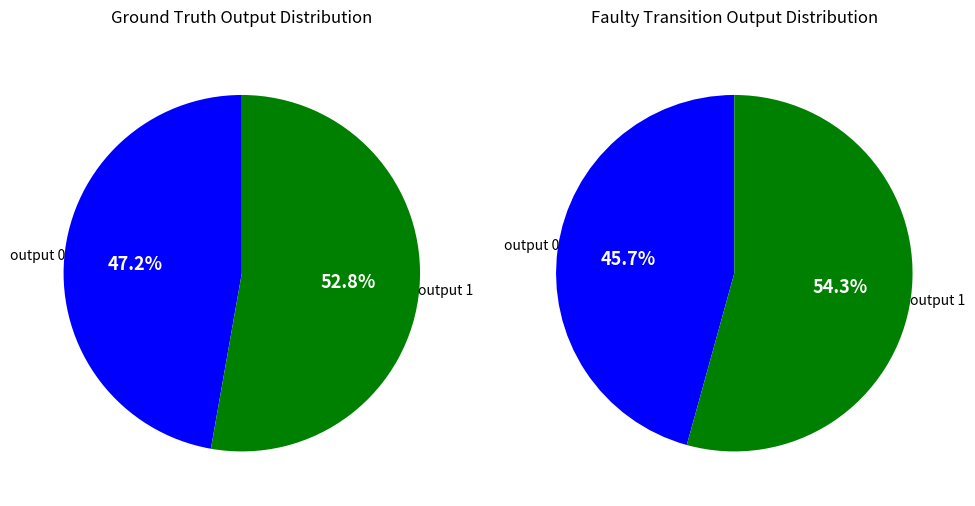

Count the number of slices in the pie.

2